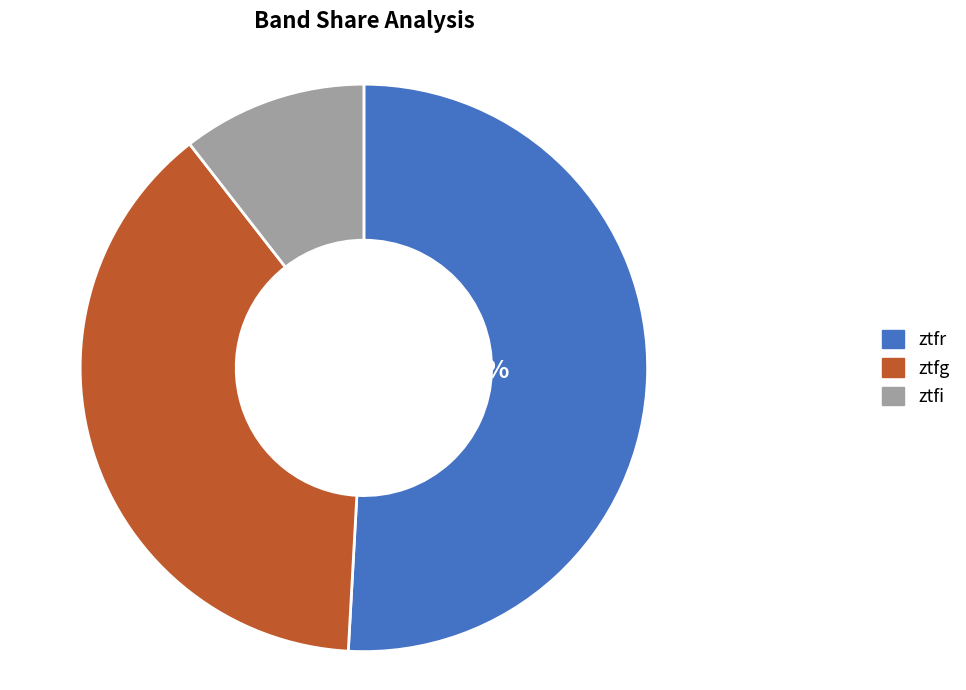

Which slice is the smallest?

ztfi